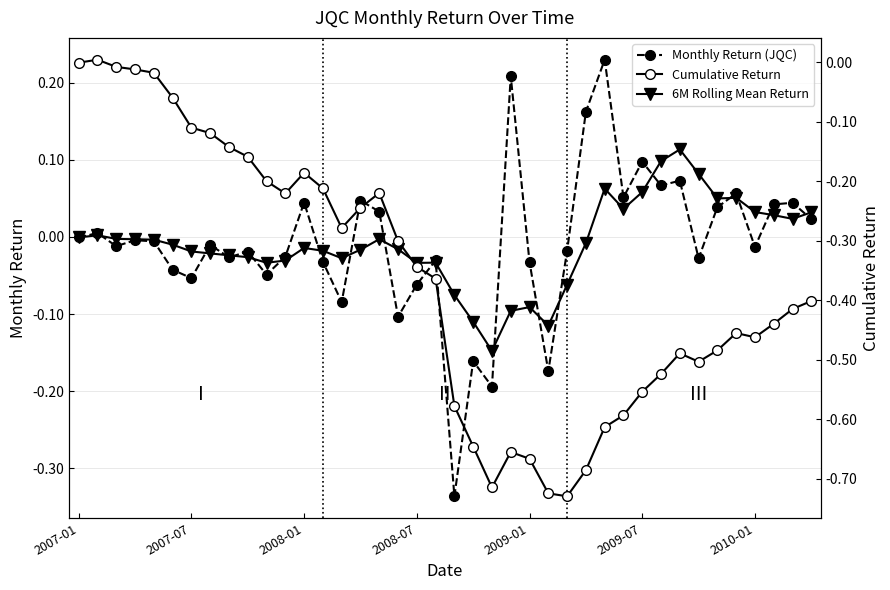

What is the sum of all 6M Rolling Mean Return values?

-0.4